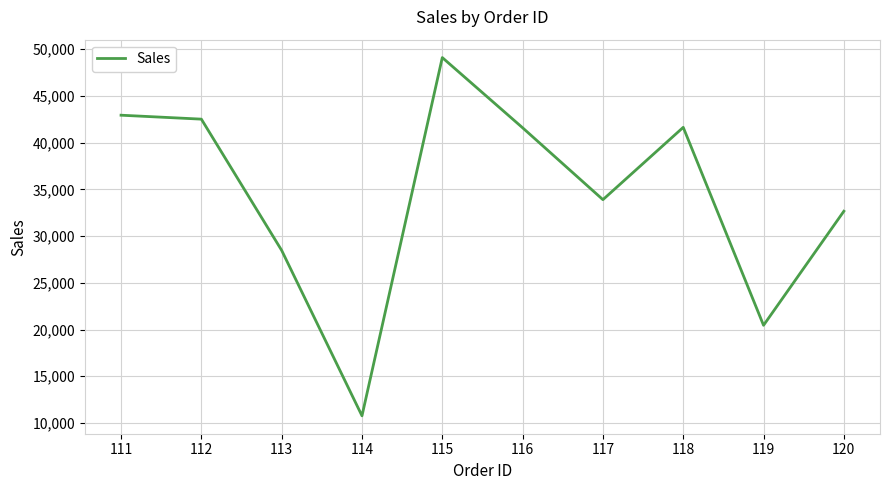

Read the value at 114.

10767